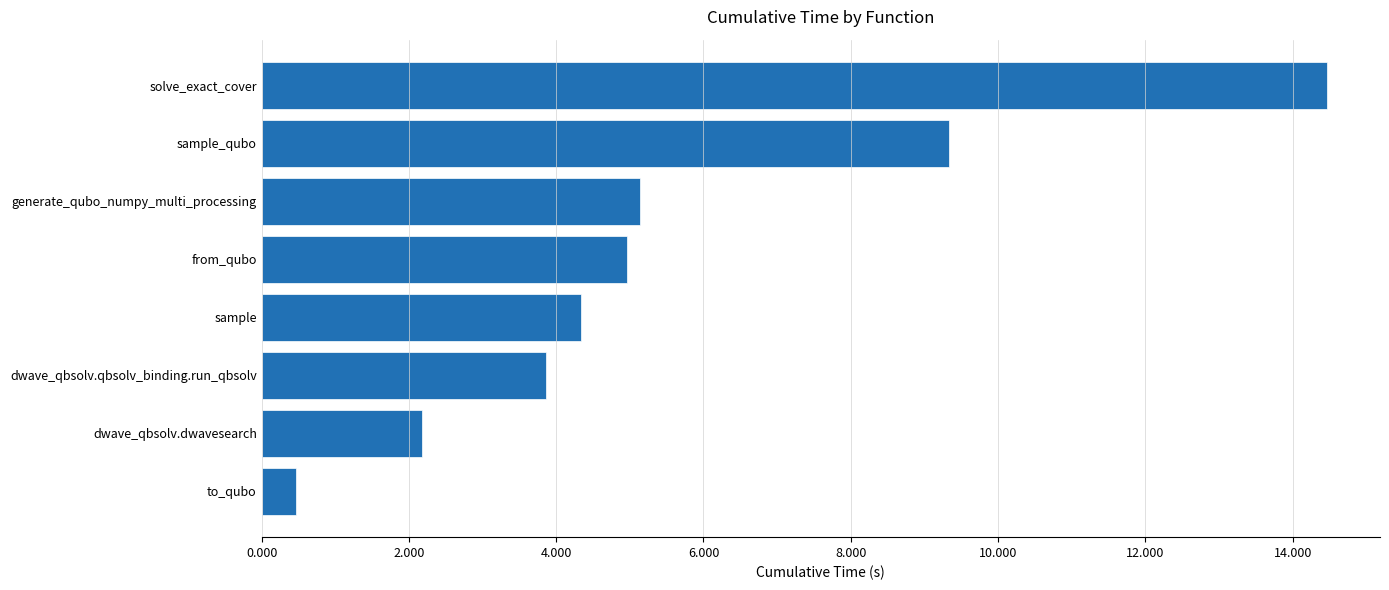

What is the greatest value displayed?

14.5